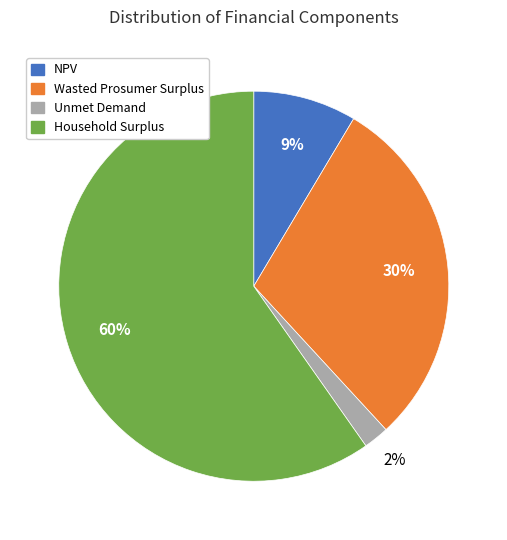

Rank the categories by value from highest to lowest.

Household Surplus, Wasted Prosumer Surplus, NPV, Unmet Demand